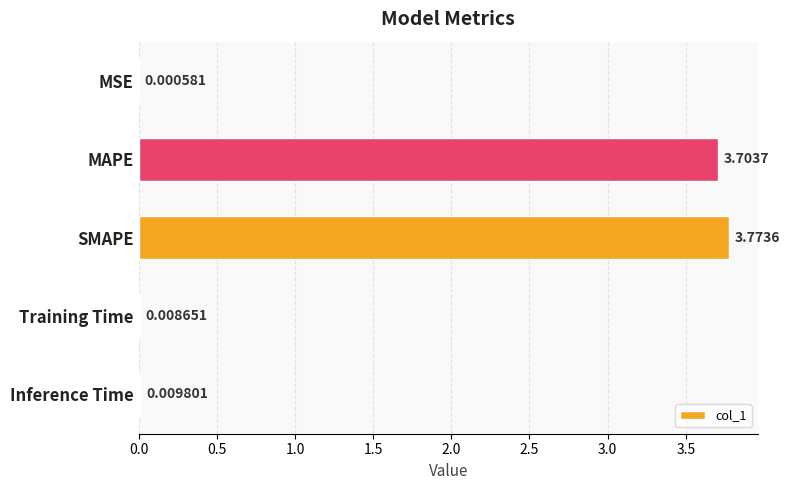

Between SMAPE and Training Time, which is larger?

SMAPE